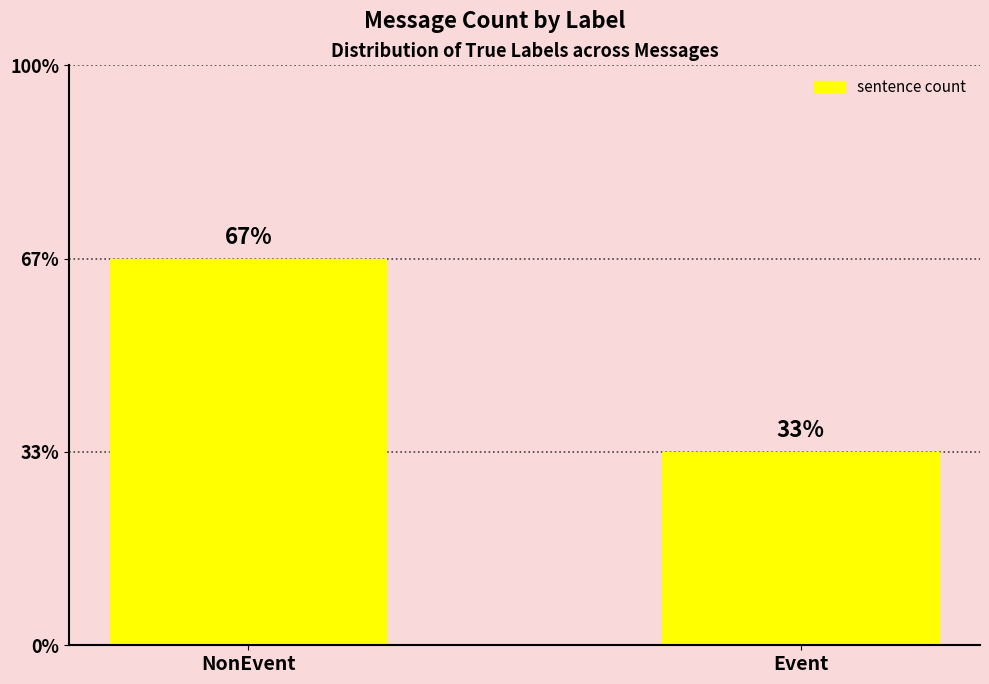

Which label corresponds to the smallest value in the chart?

Event